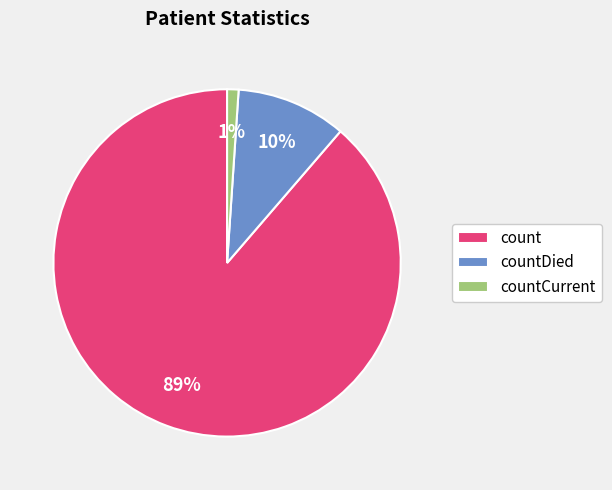

To the nearest percent, what is the difference between the largest and smallest slice percentages?

88%